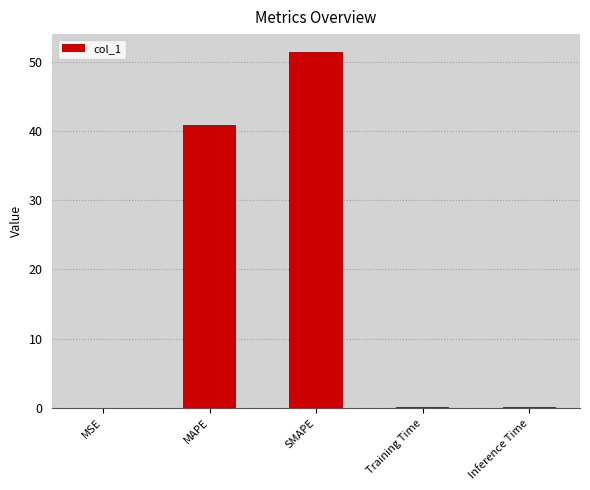

Which label corresponds to the largest value in the chart?

SMAPE